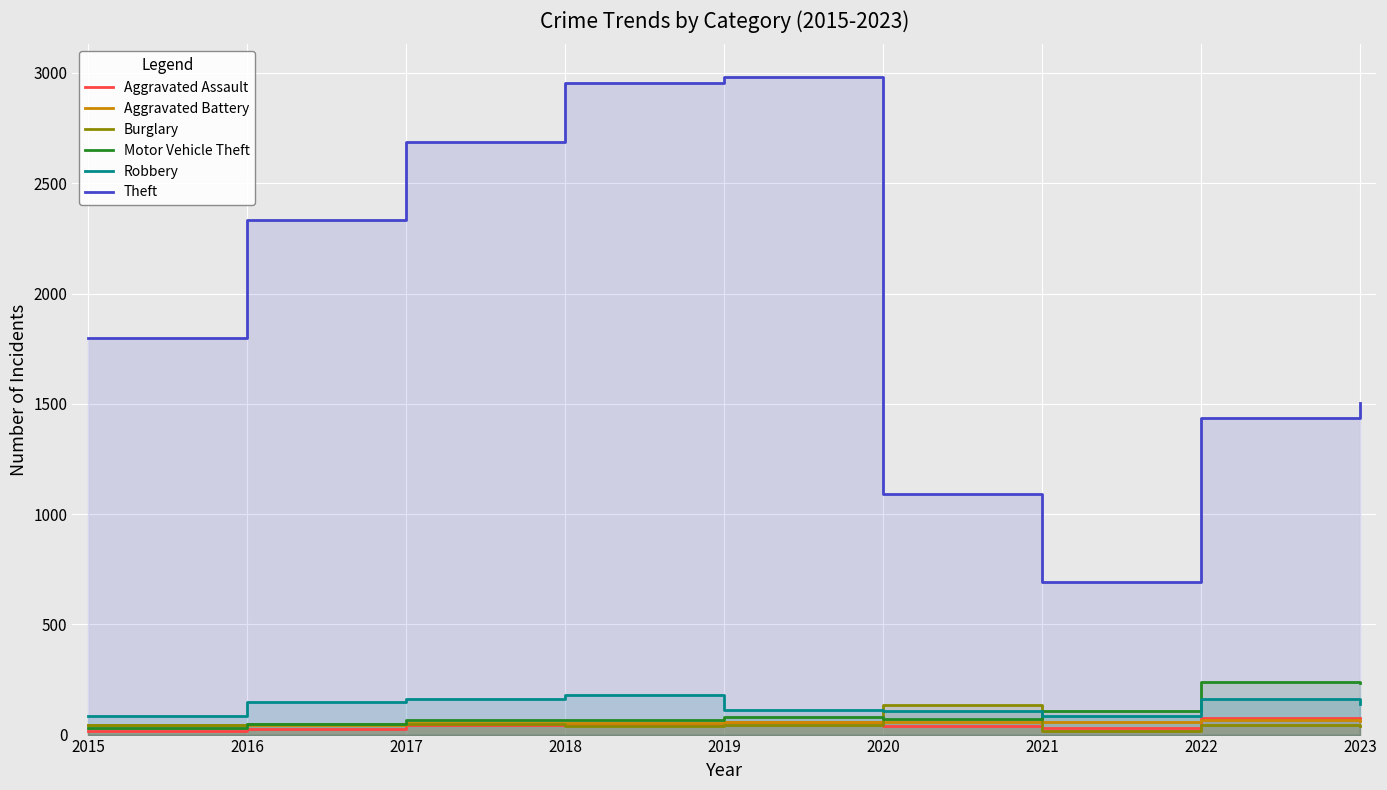

What is the average value of the Aggravated Battery series?

54